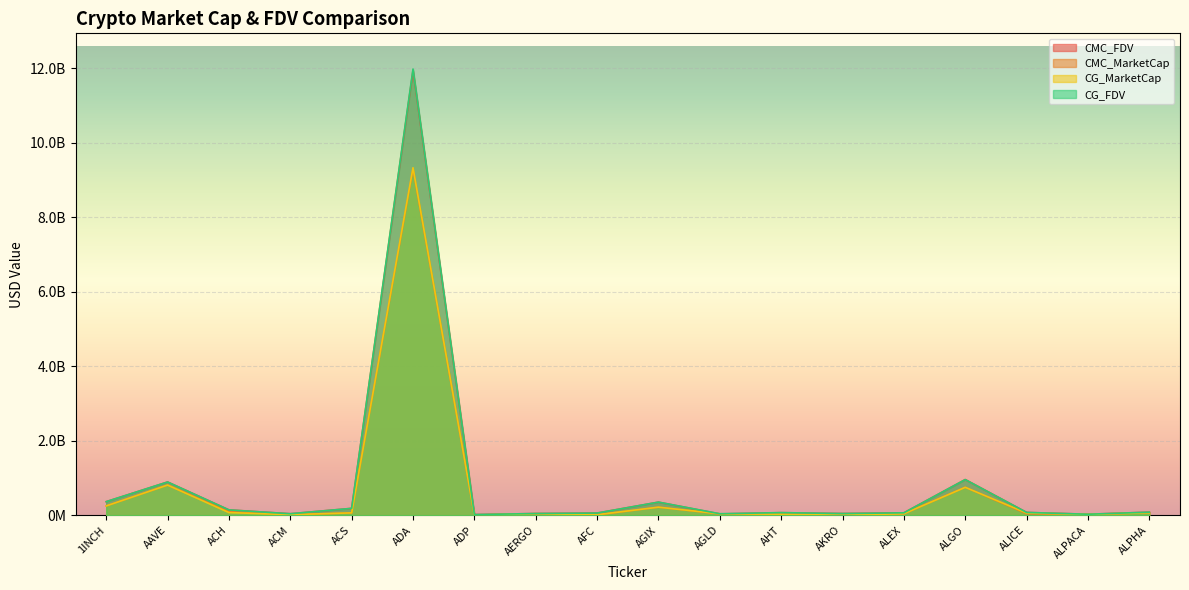

What is the smallest value displayed?

877857.0